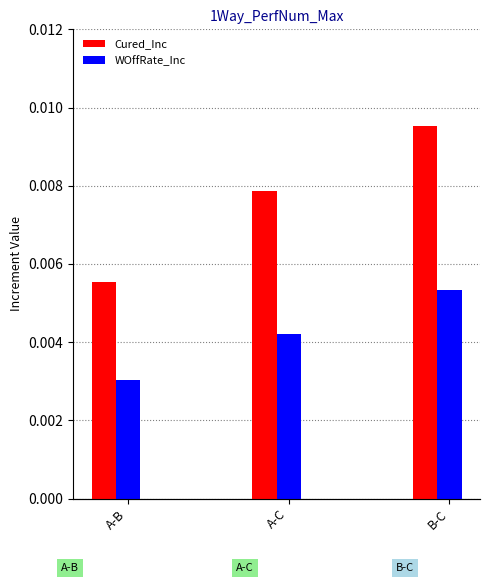

Between A-C and B-C, which series saw the biggest shift?

Cured_Inc